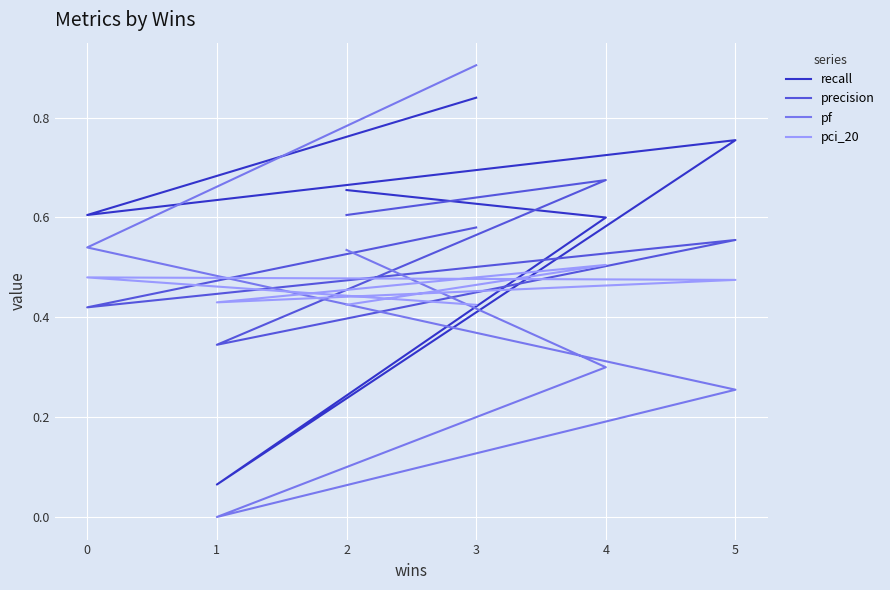

True or false: pf has more than 2 points higher than both neighbors.

False